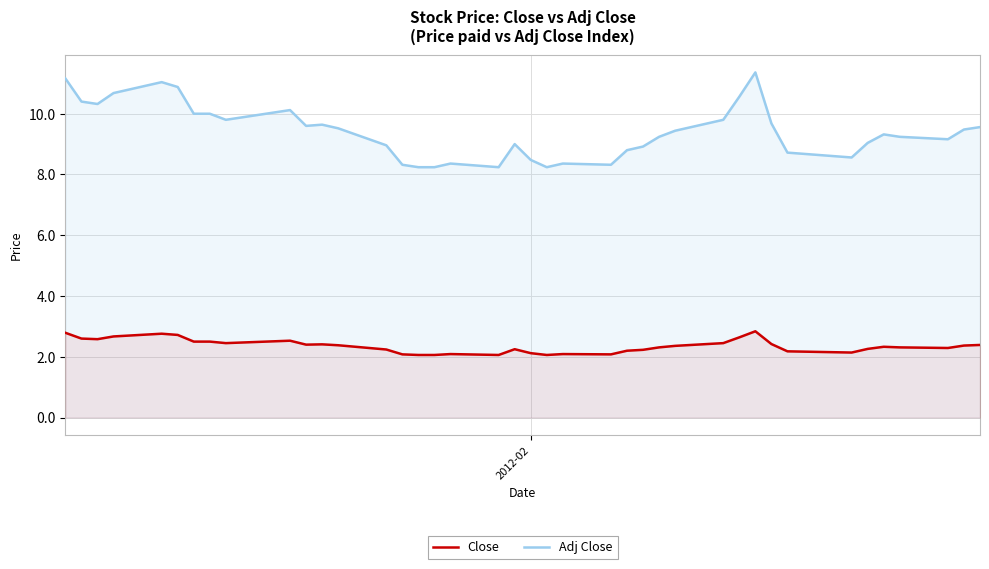

What is the difference between the maximum and second lowest values in the Adj Close series?

3.1